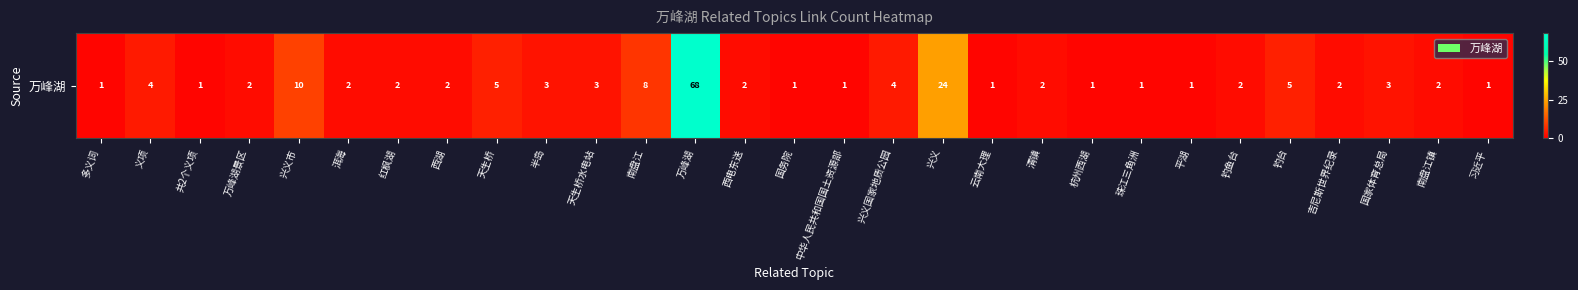

How many series are shown in this chart?

1